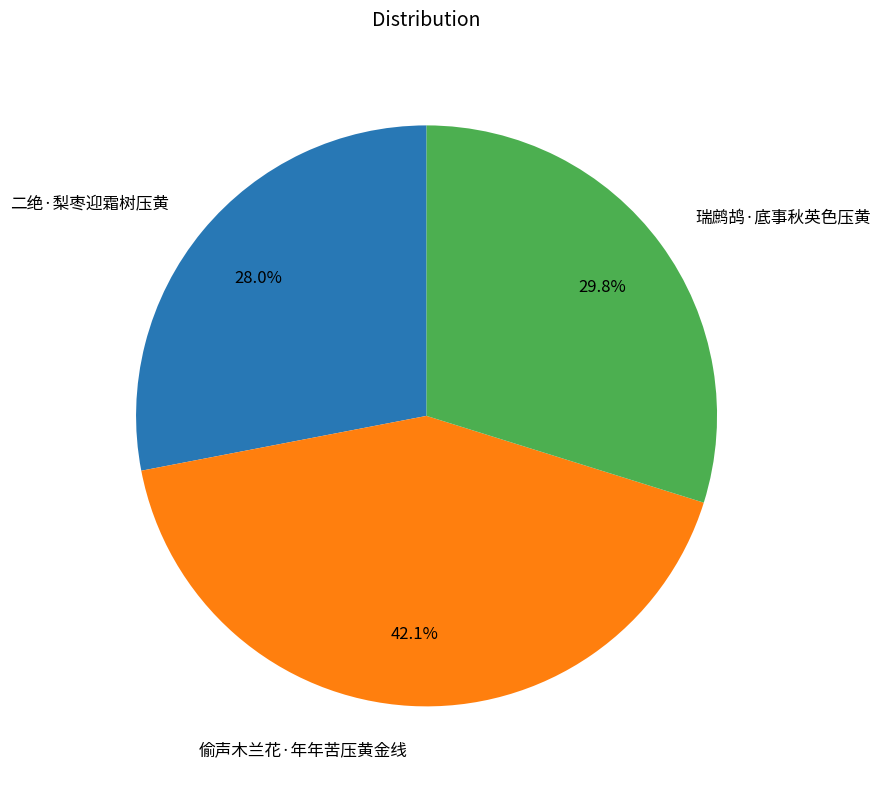

To the nearest percent, what is the combined percentage of 二绝·梨枣迎霜树压黄 and 偷声木兰花·年年苦压黄金线?

70%